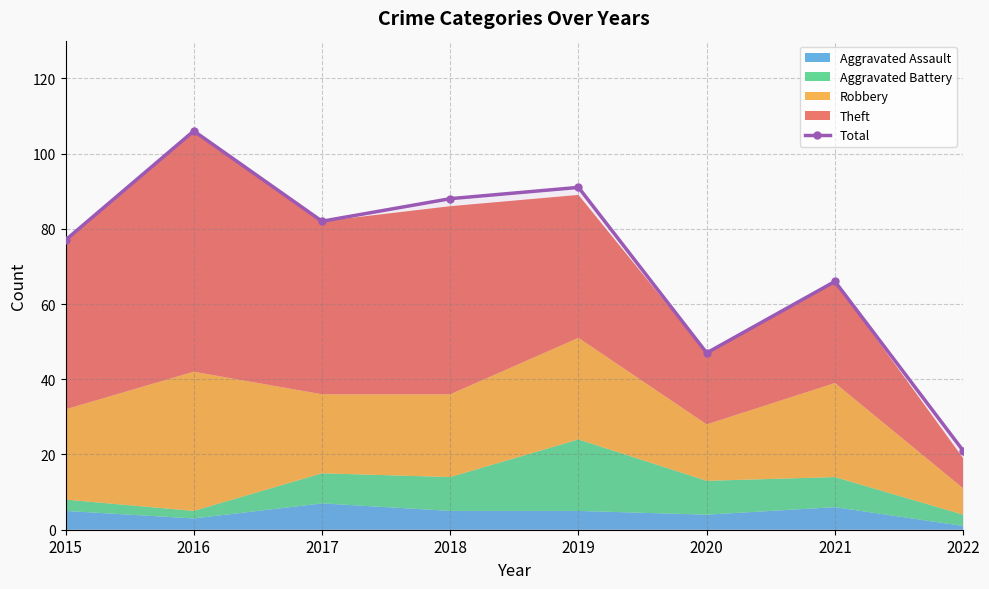

Which has a higher value, 2019 or 2018?

2019